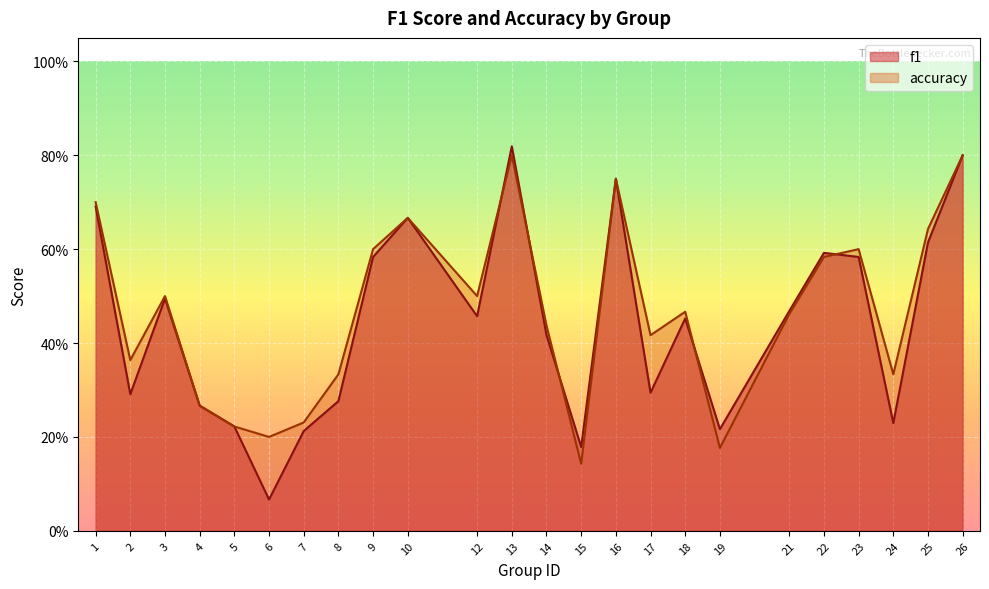

What is the sum of the f1 values at 21 and 16?

1.2